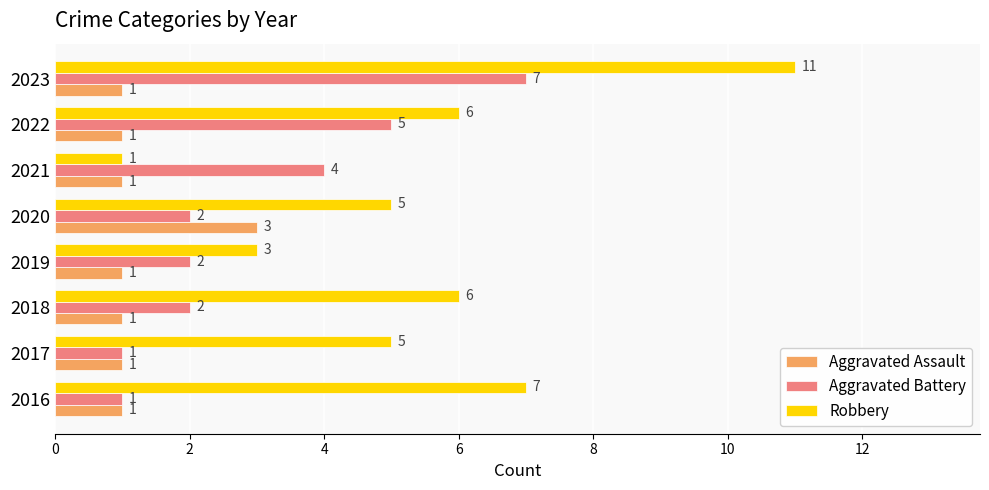

What is the spread (max minus min) of values at 2018?

5